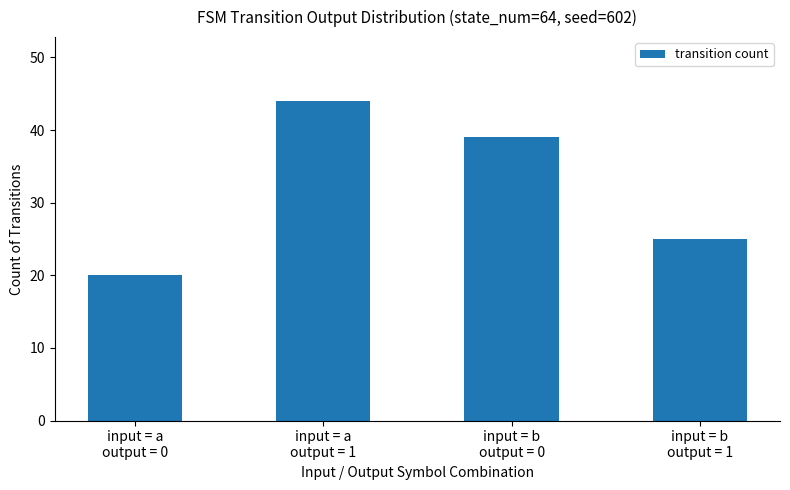

How many values are below 39?

2